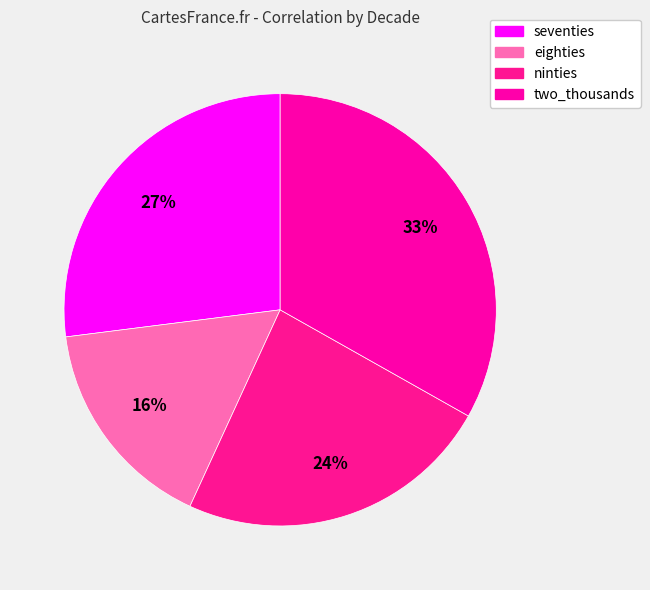

How many slices are in this pie chart?

4